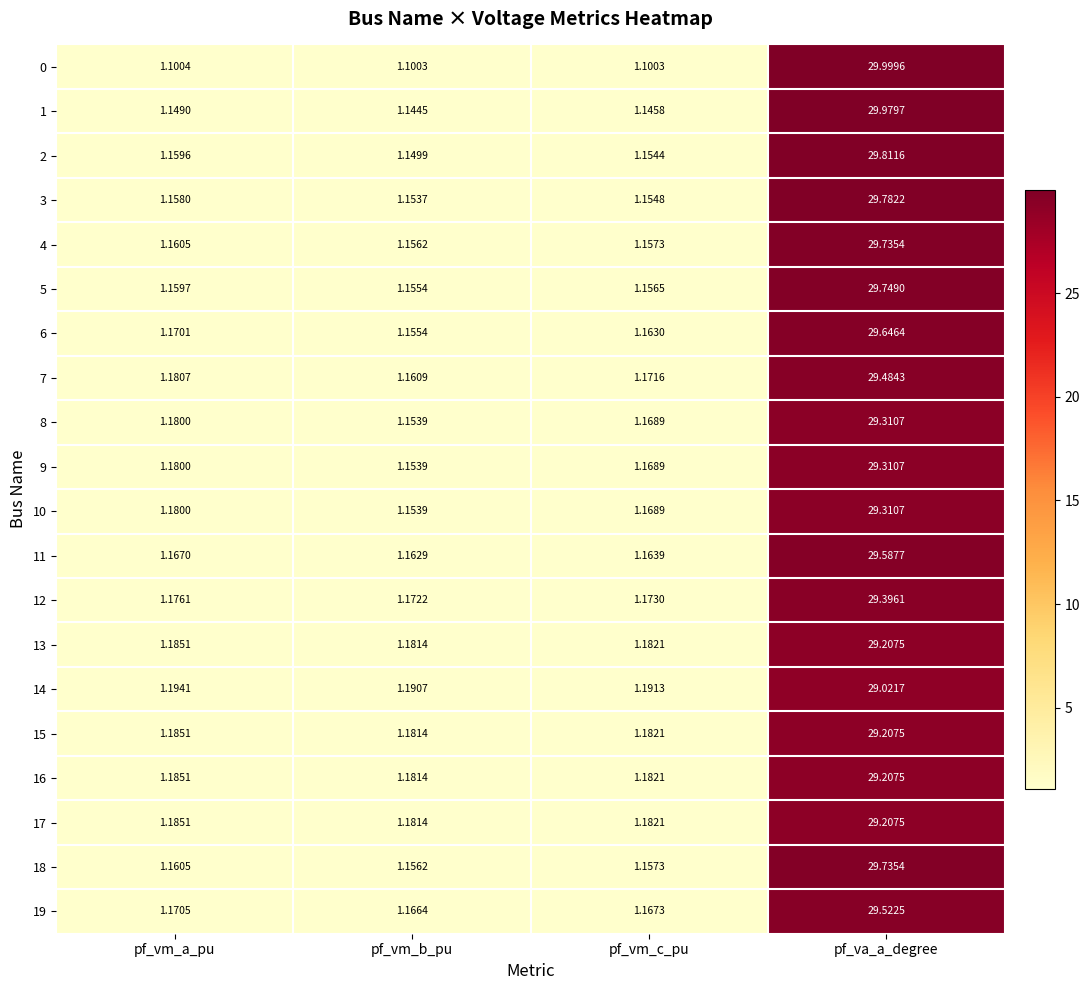

Count the number of categories in the chart.

4